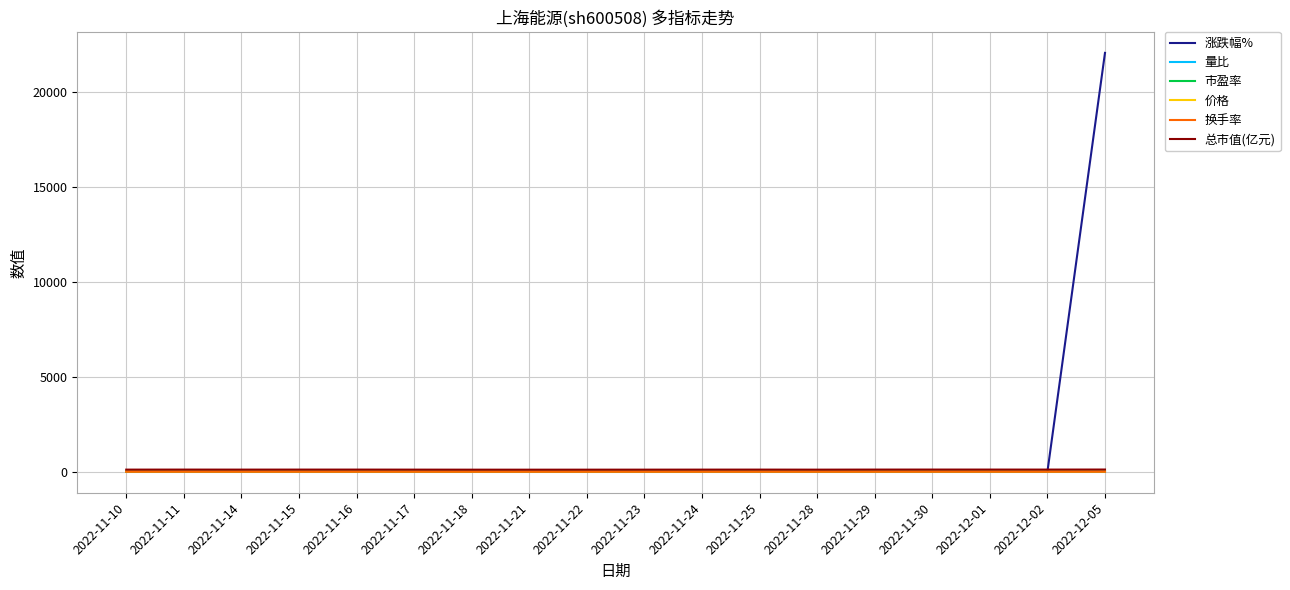

Which label corresponds to the largest value in the chart?

2022-12-05